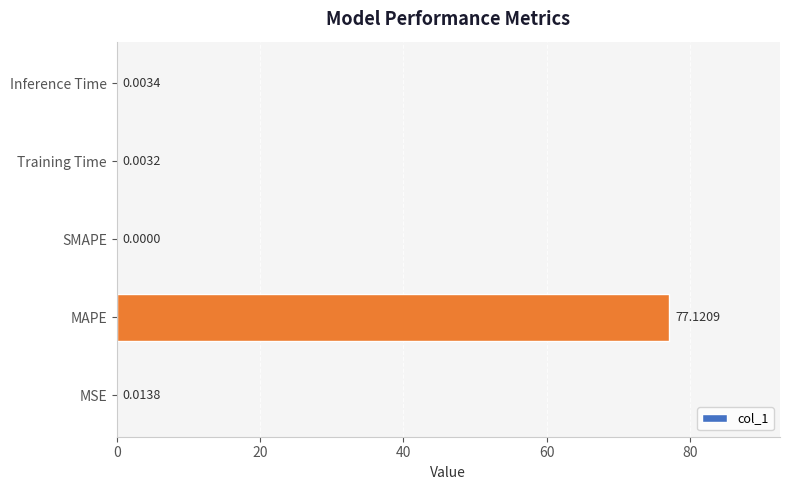

What is the sum of the values at MAPE and SMAPE?

77.1